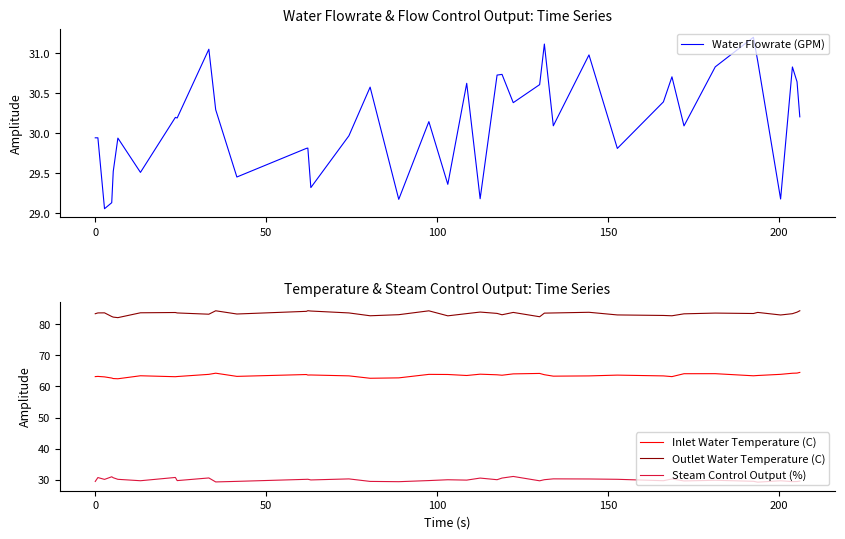

How many series are shown in this chart?

4